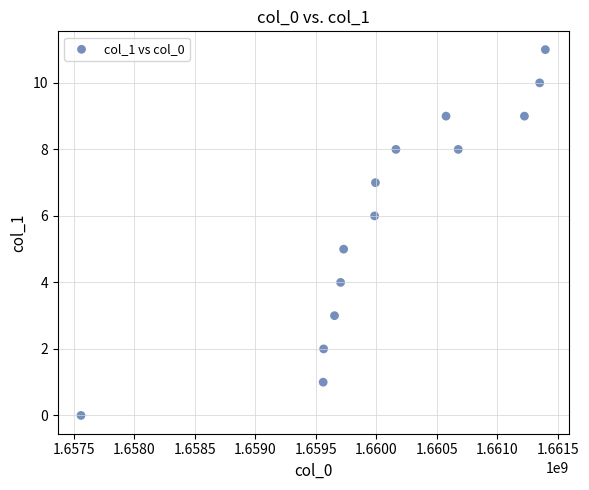

What is the range of X values (max minus min)?

3837628